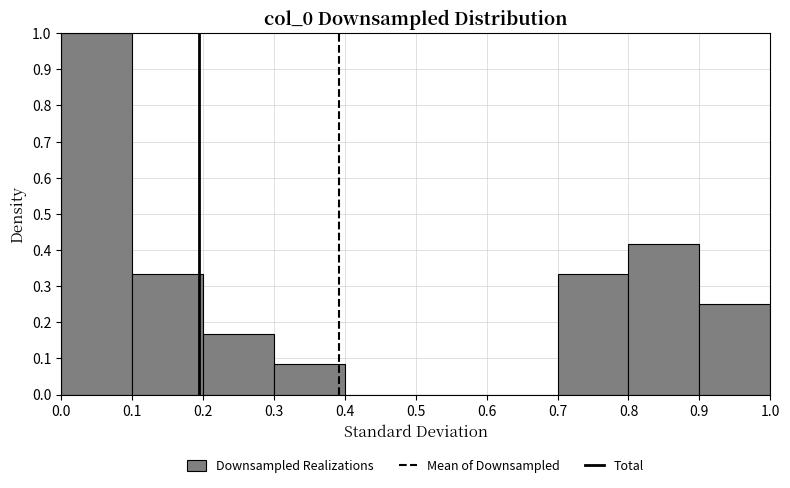

Reading left to right, transcribe this chart: for each bar, give the range it covers on the x-axis and its height. The values are not printed on the chart, so give them approximately, as read against the axis.

0.0 to 0.1: 1.00
0.1 to 0.2: 0.33
0.2 to 0.3: 0.17
0.3 to 0.4: 0.08
0.4 to 0.5: 0
0.5 to 0.6: 0
0.6 to 0.7: 0
0.7 to 0.8: 0.33
0.8 to 0.9: 0.42
0.9 to 1.0: 0.25